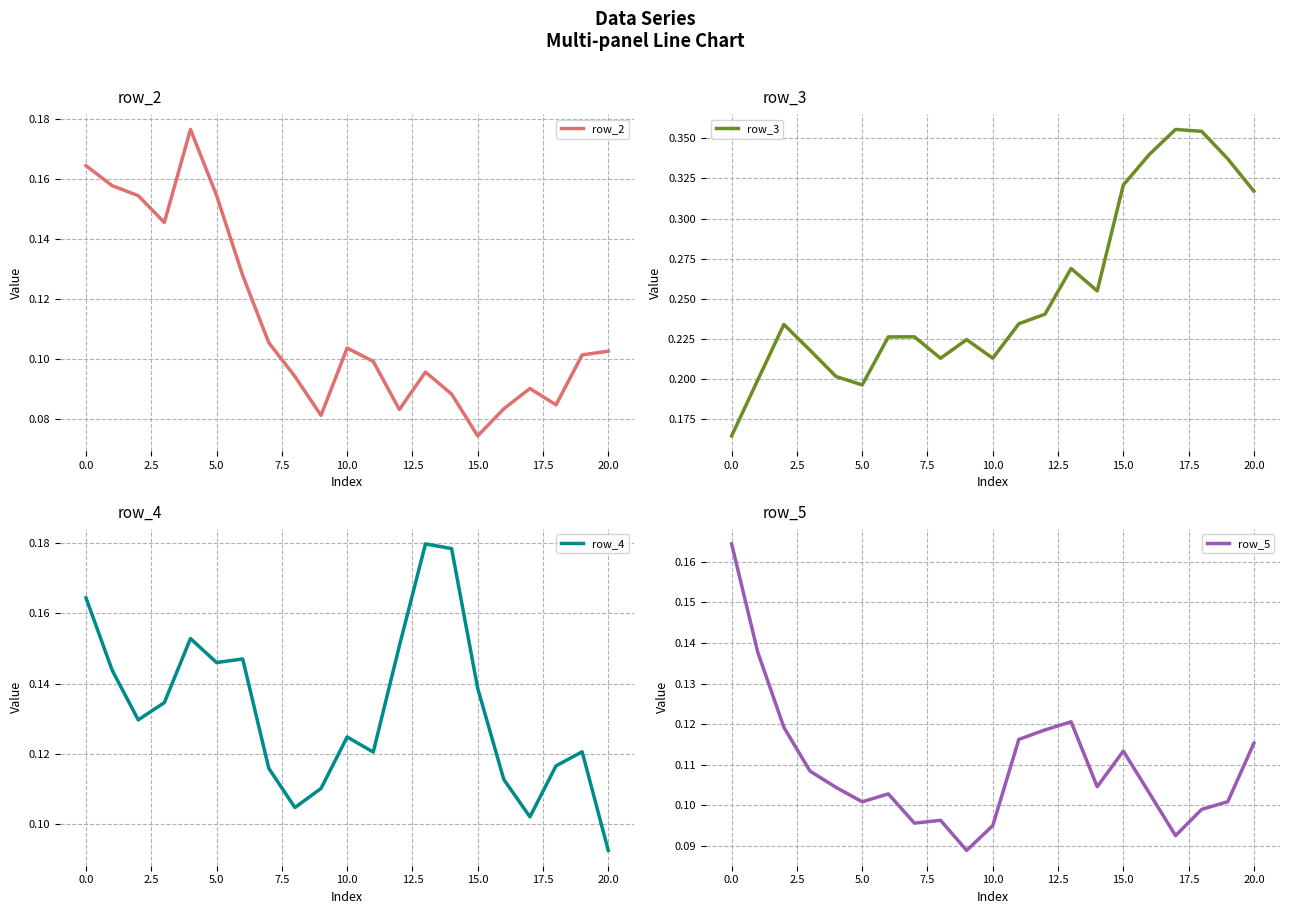

Count the row_5 values in the range 0 to 1.

21